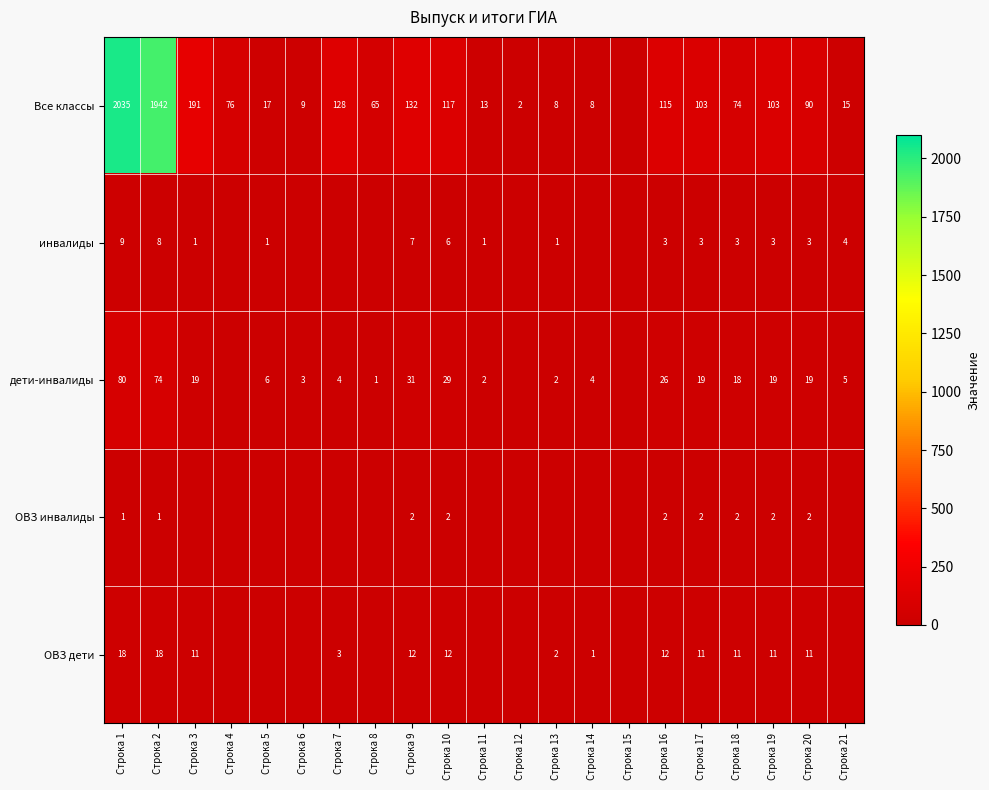

Between Строка 18 and Строка 20, which series saw the biggest shift?

Все классы